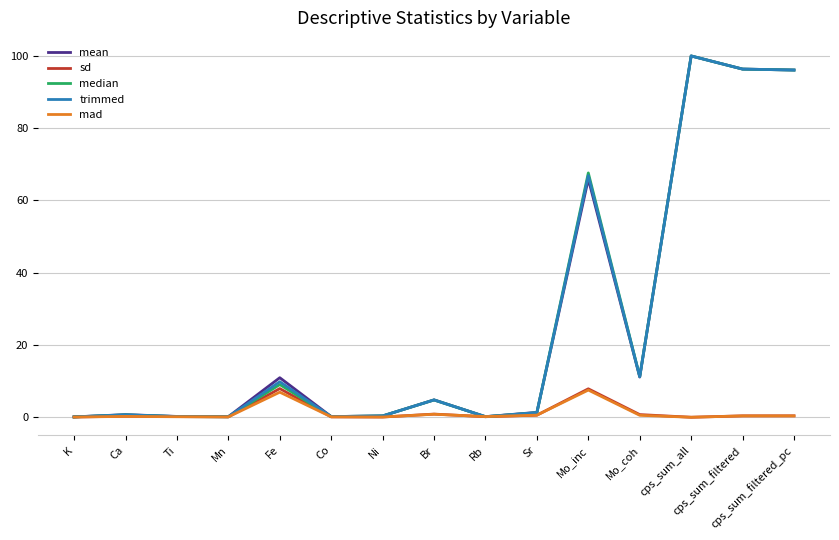

Is the value of mean at Br greater than the value of median at K?

Yes